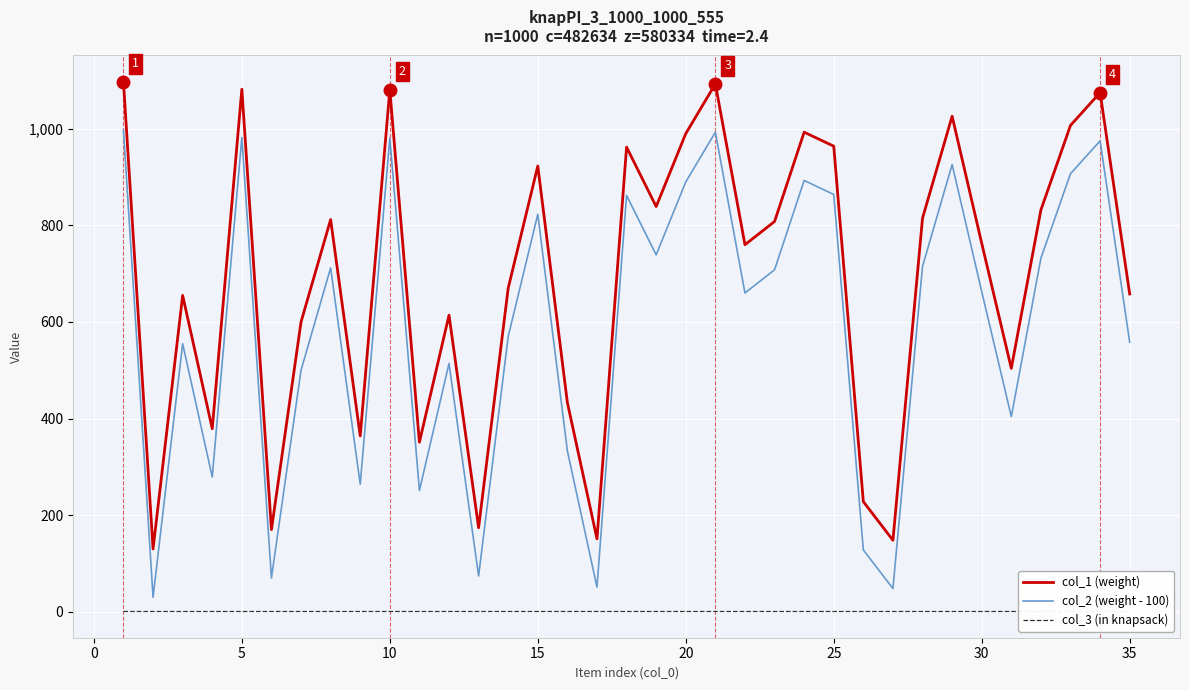

What is the maximum value for col_2 (weight - 100)?

997